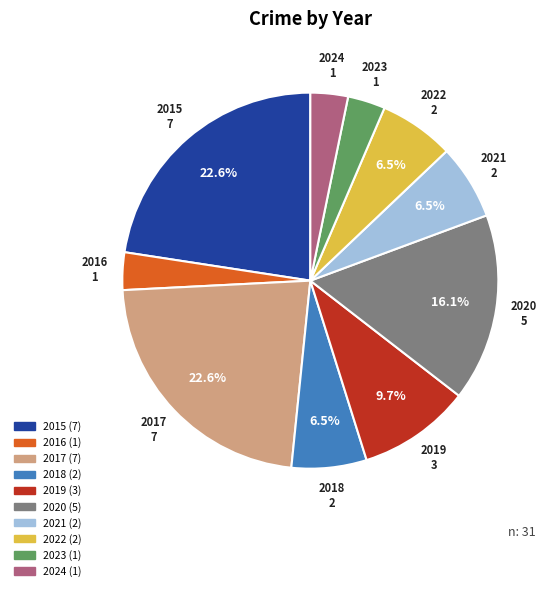

Which has a higher value, 2024 or 2015?

2015